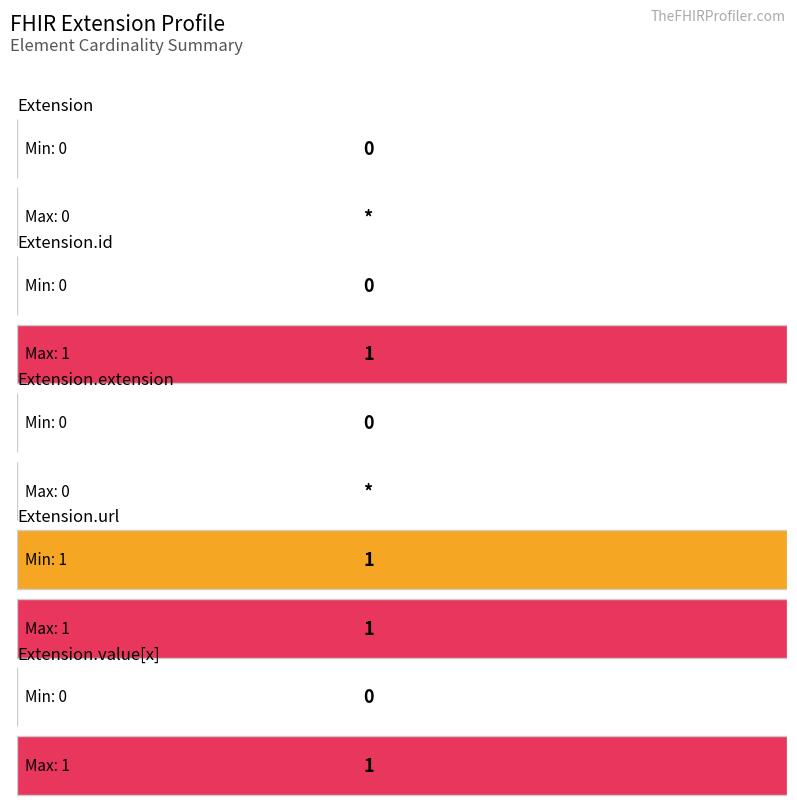

Which category has the highest value in the Max series?

Extension.id